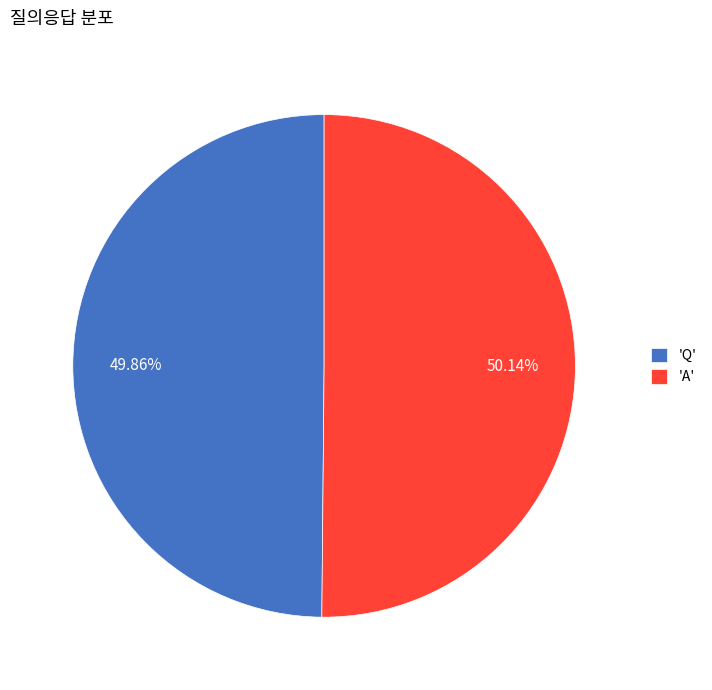

Does any single category account for the majority?

Yes